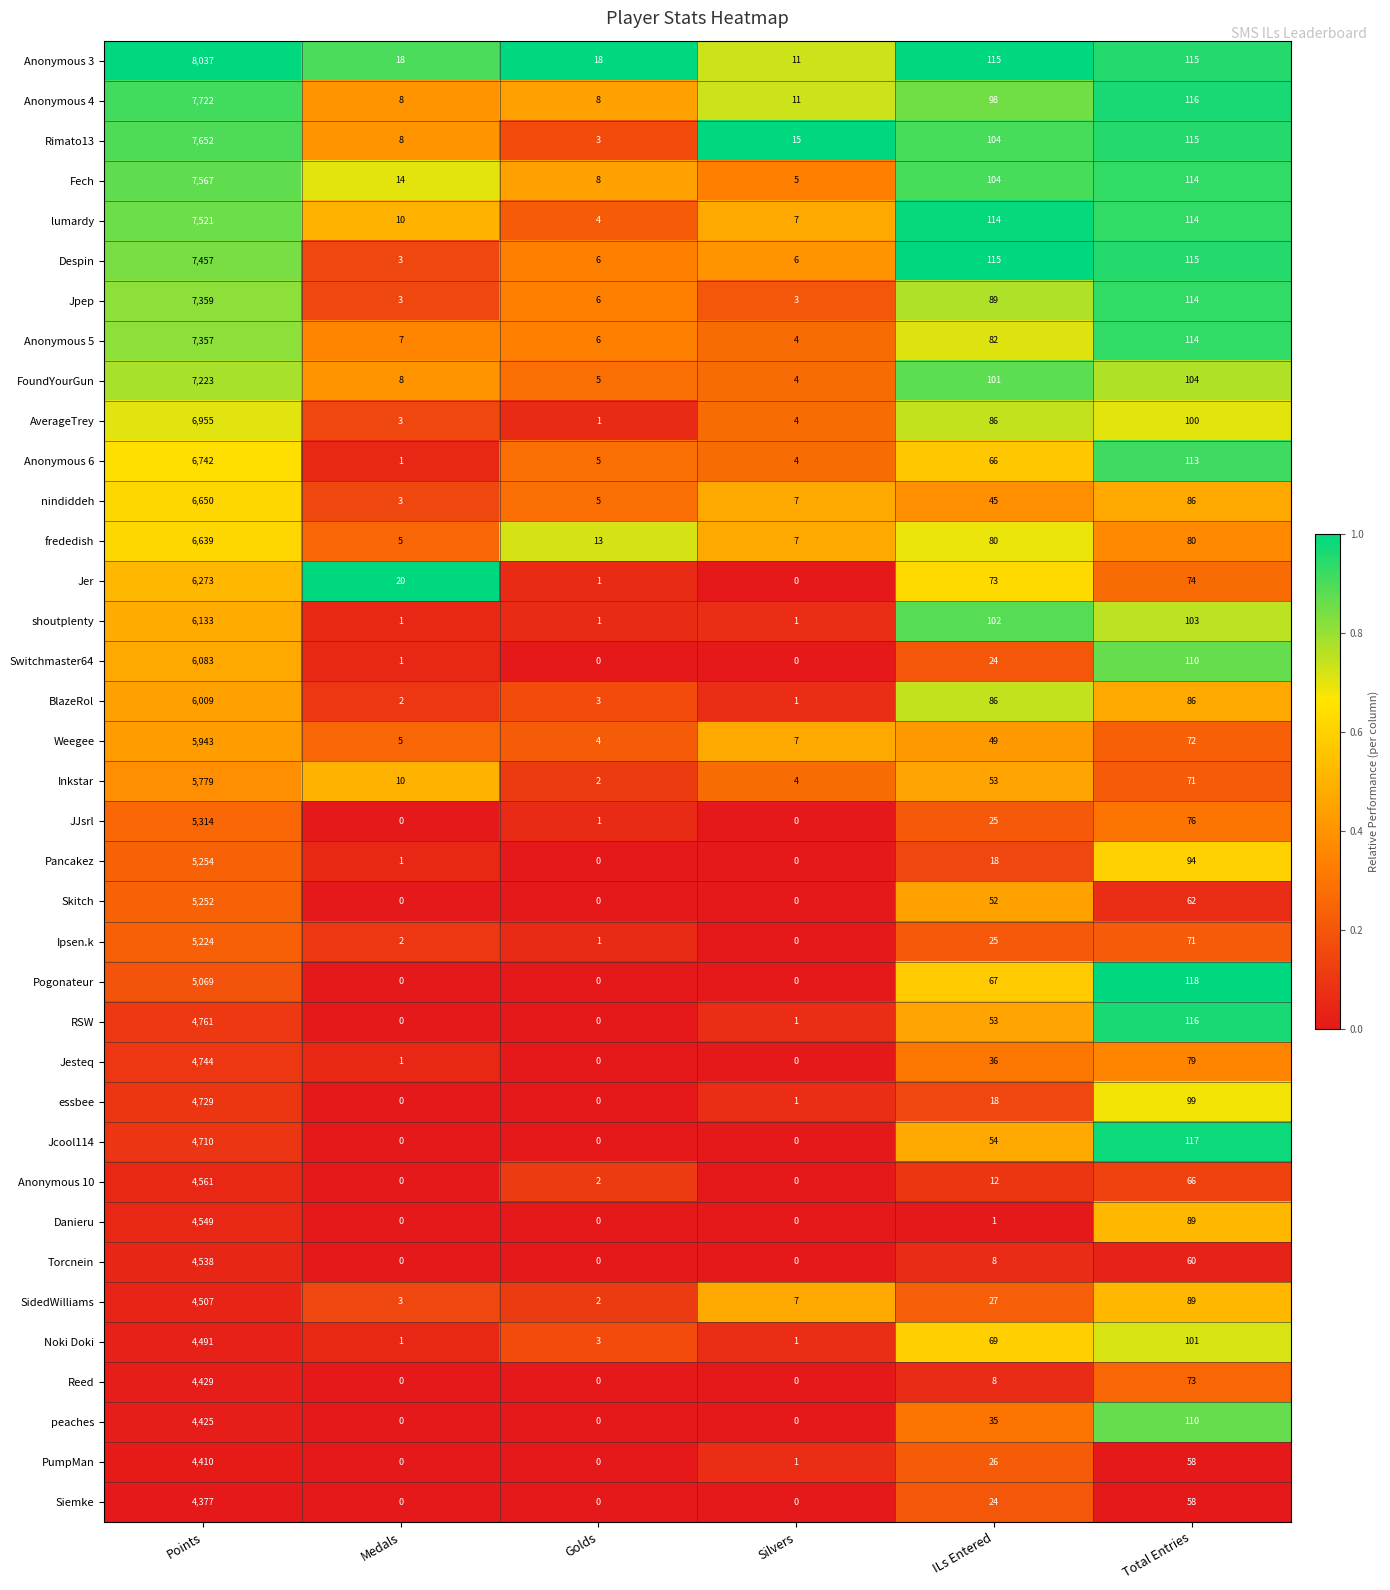

What is the maximum value for Jcool114?

4710